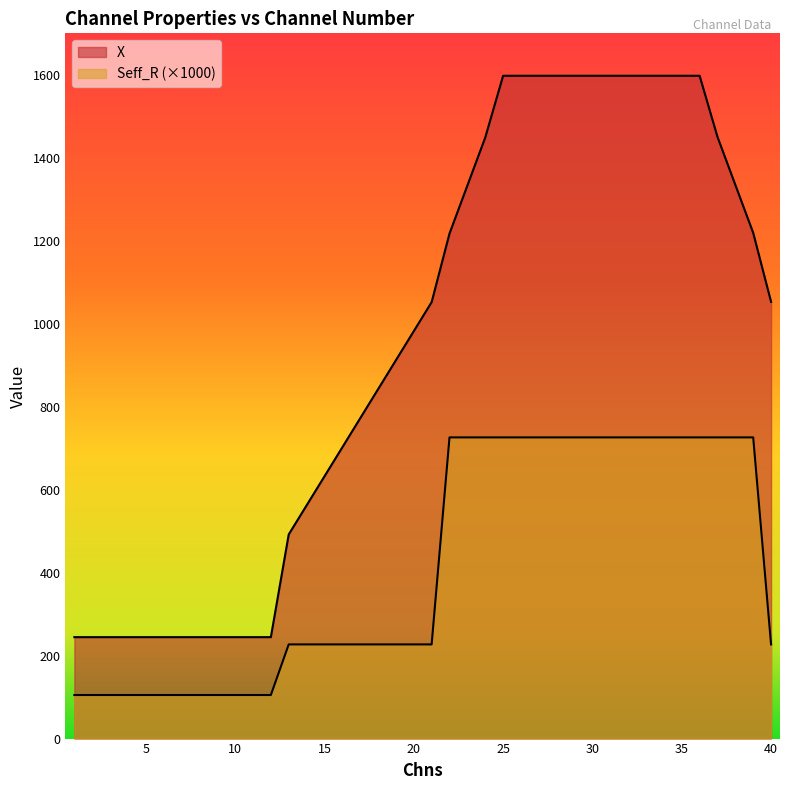

What is the sum of all X values?

38111.4